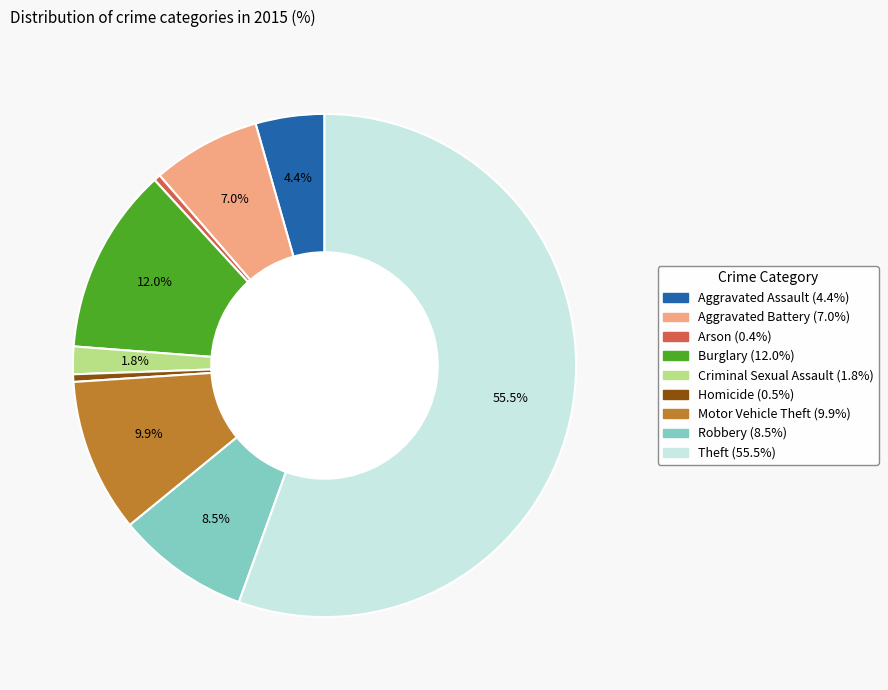

Does Theft account for over 50% of the chart?

Yes